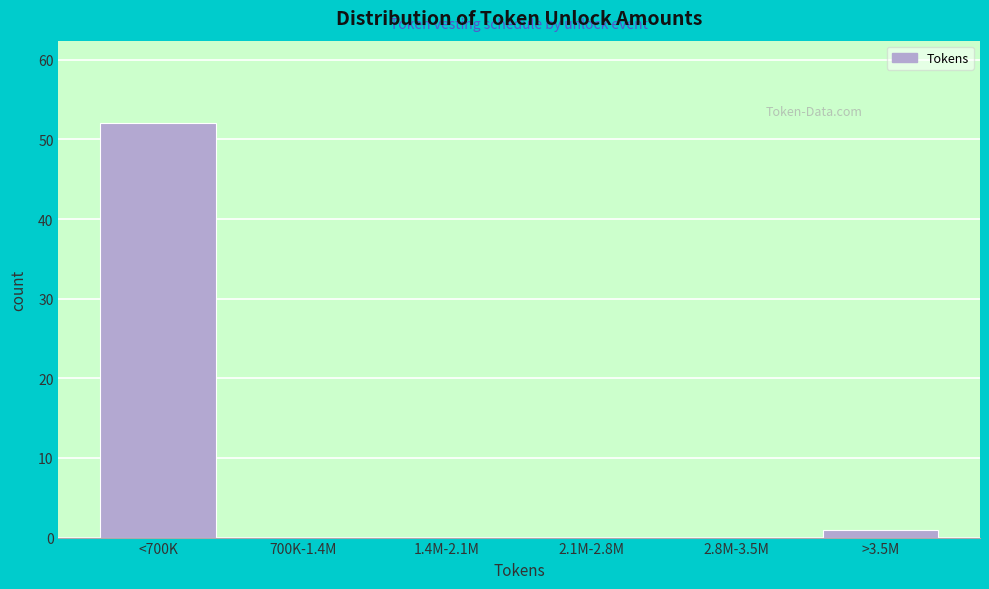

Reading right to left, extract all data points from this chart.

>3.5M=1	2.8M-3.5M=0	2.1M-2.8M=0	1.4M-2.1M=0	700K-1.4M=0	<700K=52